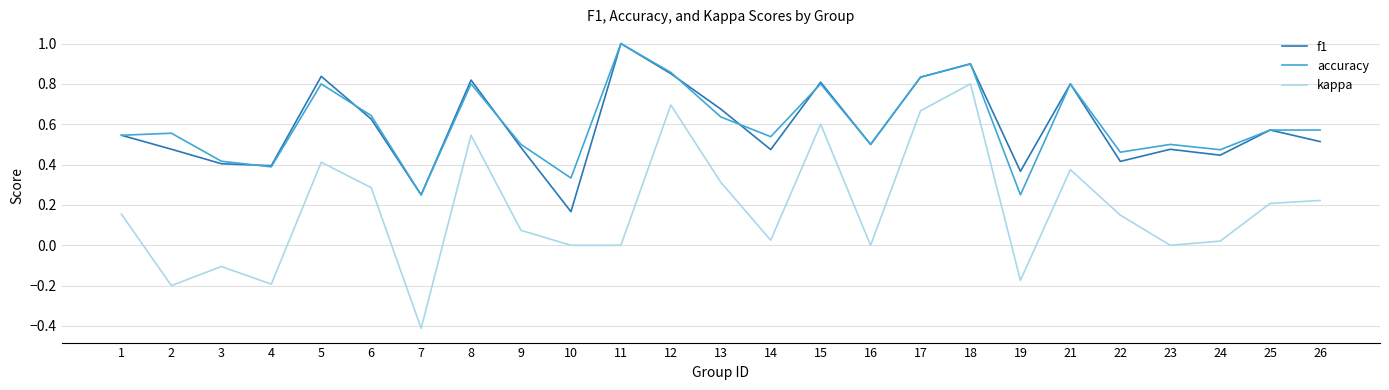

Is the value of f1 at 14 greater than the value of kappa at 22?

Yes